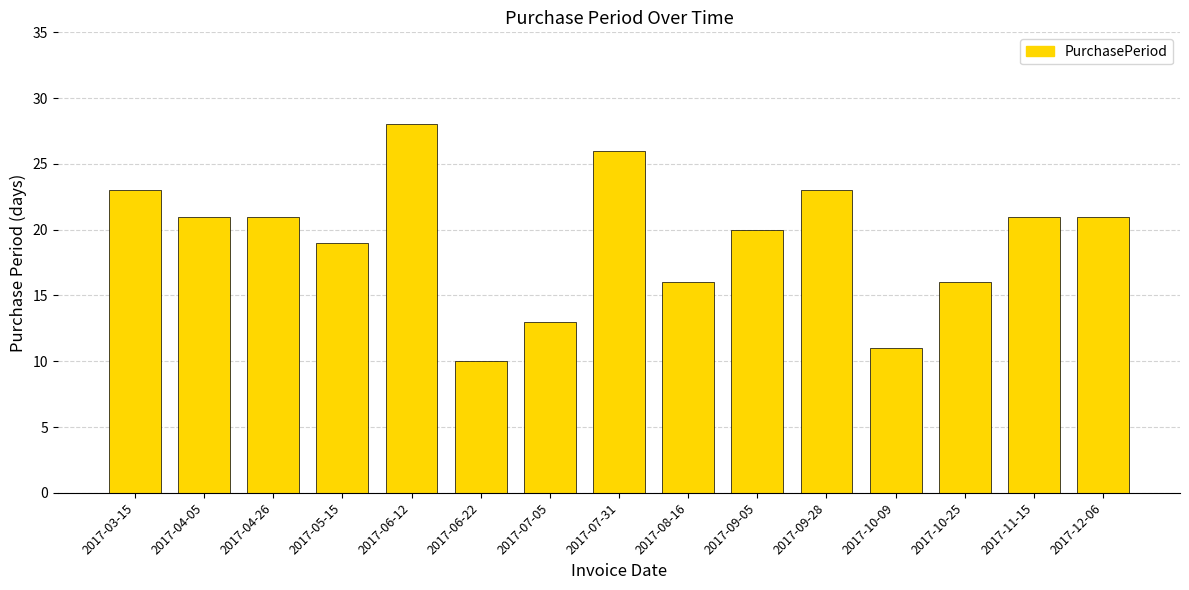

Approximately how many times larger is the value at 2017-03-15 compared to 2017-12-06?

1.1